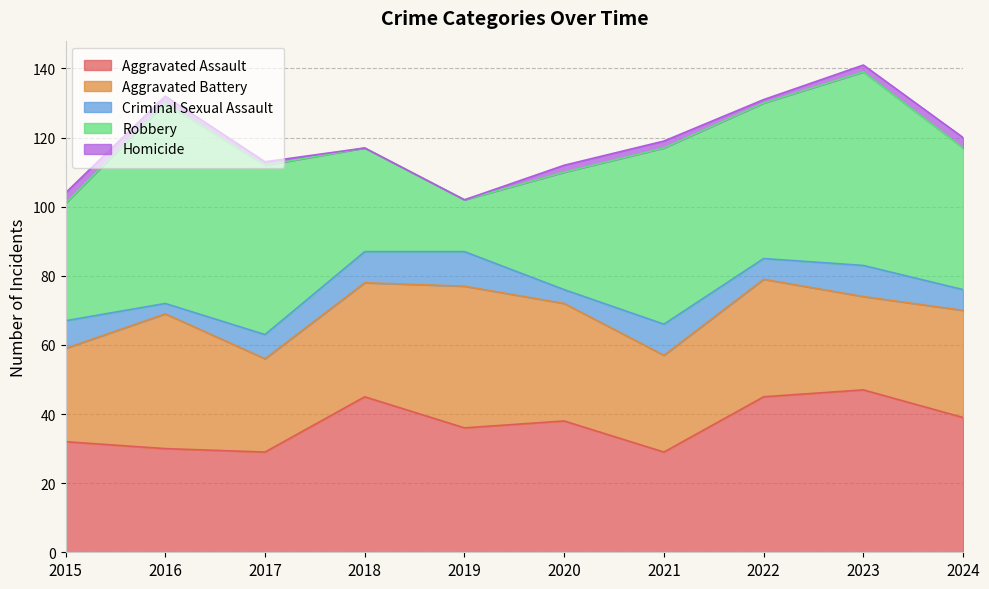

Between 2015 and 2017, which series saw the biggest shift?

Robbery